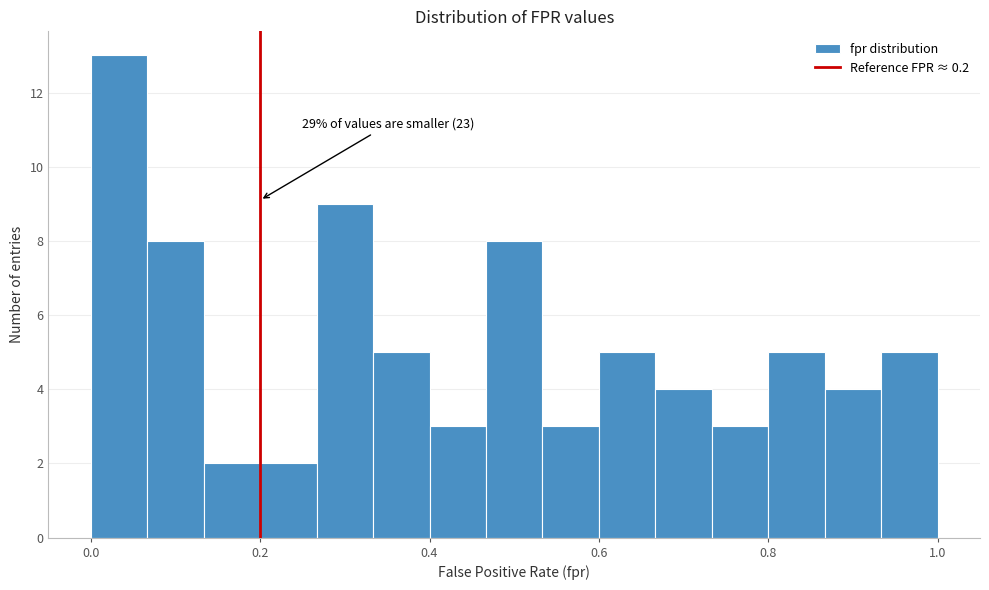

Read against the x-axis, roughly where is the centre of the tallest bar?

0.04